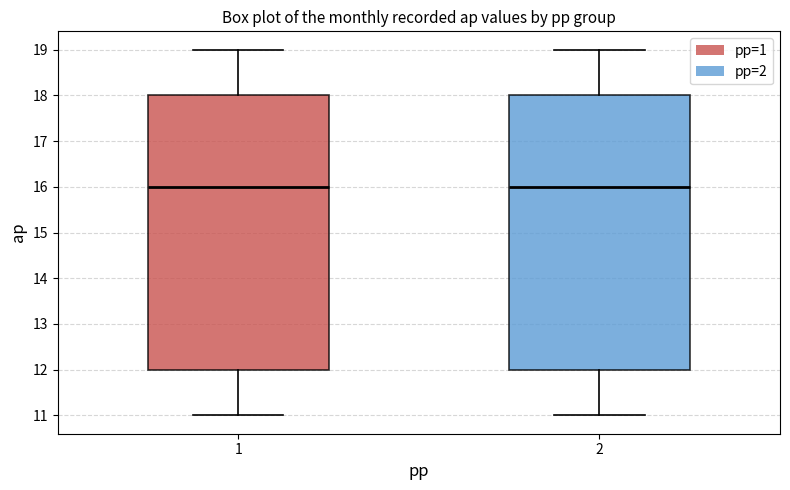

Reading left to right, read every box against the y-axis: the position of its median line, the range the box covers, and the ends of its whiskers. The values are not printed on the chart, so give them approximately, as read against the axis.

1: median 16, box 12 to 18, whiskers 11 to 19
2: median 16, box 12 to 18, whiskers 11 to 19